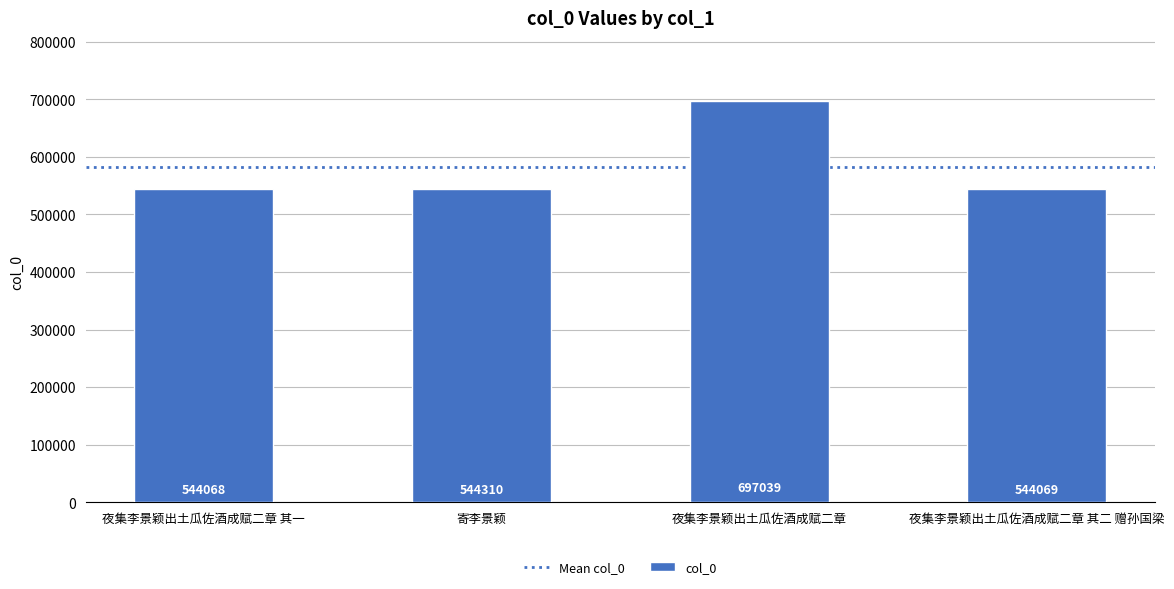

Rank the categories by value from highest to lowest.

夜集李景颖出土瓜佐酒成赋二章, 寄李景颖, 夜集李景颖出土瓜佐酒成赋二章 其二 赠孙国梁, 夜集李景颖出土瓜佐酒成赋二章 其一